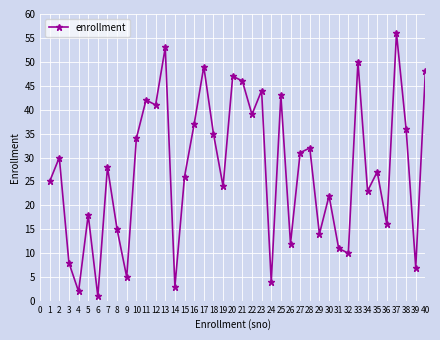

True or false: the data has more than 2 interior local peaks.

True